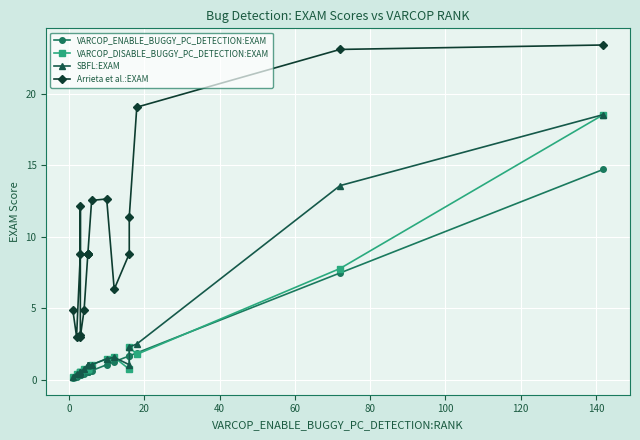

Is the value of SBFL:EXAM at 100 greater than the value of Arrieta et al.:EXAM at 120?

No